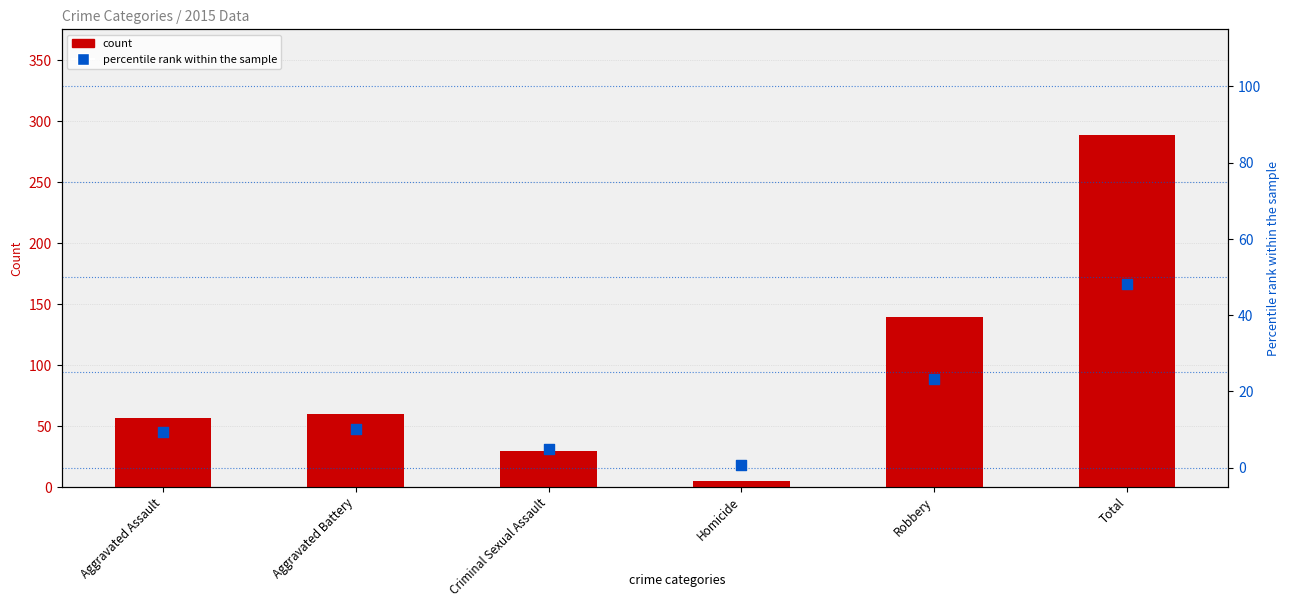

Is the value of percentile rank within the sample at Aggravated Battery greater than the value of count at Robbery?

No